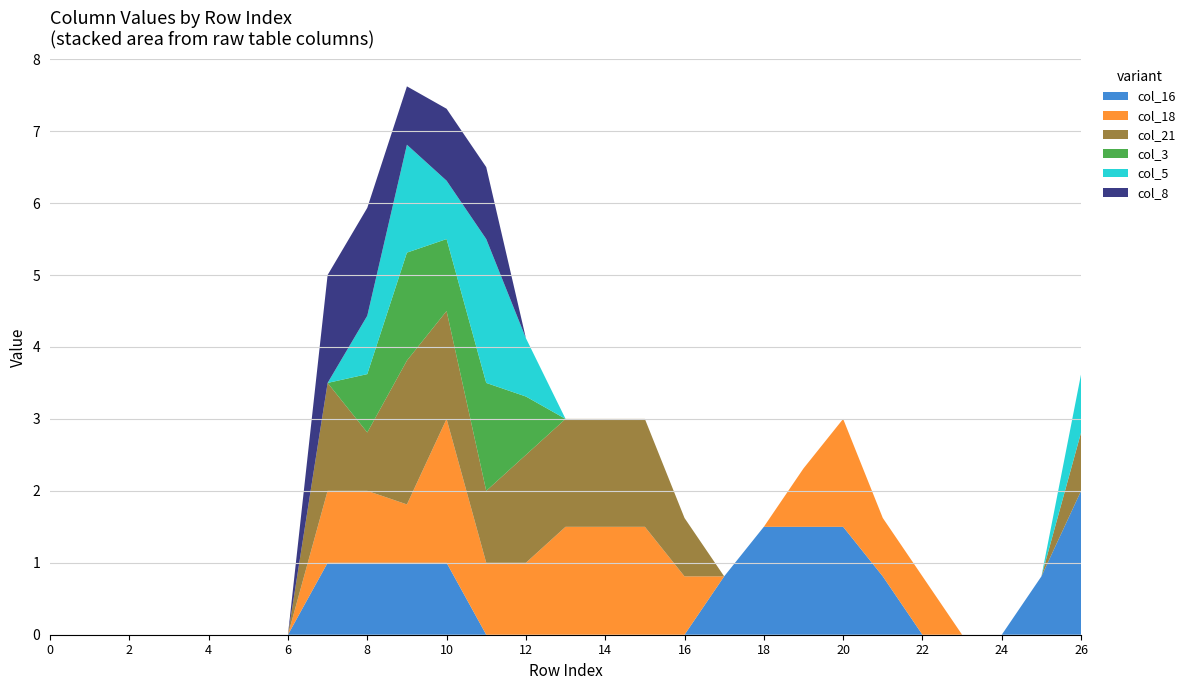

Reading left to right, what are all the values shown in this chart?

col_16: 0=0.0	1=0.0	2=0.0	3=0.0	4=0.0	5=0.0	6=0.0	7=1.0	8=1.0	9=1.0	10=1.0	11=0.0	12=0.0	13=0.0	14=0.0	15=0.0	16=0.0	17=0.8	18=1.5	19=1.5	20=1.5	21=0.8	22=0.0	23=0.0	24=0.0	25=0.8	26=2.0
col_18: 0=0.0	1=0.0	2=0.0	3=0.0	4=0.0	5=0.0	6=0.0	7=1.0	8=1.0	9=0.8	10=2.0	11=1.0	12=1.0	13=1.5	14=1.5	15=1.5	16=0.8	17=0.0	18=0.0	19=0.8	20=1.5	21=0.8	22=0.8	23=0.0	24=0.0	25=0.0	26=0.0
col_21: 0=0.0	1=0.0	2=0.0	3=0.0	4=0.0	5=0.0	6=0.0	7=1.5	8=0.8	9=2.0	10=1.5	11=1.0	12=1.5	13=1.5	14=1.5	15=1.5	16=0.8	17=0.0	18=0.0	19=0.0	20=0.0	21=0.0	22=0.0	23=0.0	24=0.0	25=0.0	26=0.8
col_3: 0=0.0	1=0.0	2=0.0	3=0.0	4=0.0	5=0.0	6=0.0	7=0.0	8=0.8	9=1.5	10=1.0	11=1.5	12=0.8	13=0.0	14=0.0	15=0.0	16=0.0	17=0.0	18=0.0	19=0.0	20=0.0	21=0.0	22=0.0	23=0.0	24=0.0	25=0.0	26=0.0
col_5: 0=0.0	1=0.0	2=0.0	3=0.0	4=0.0	5=0.0	6=0.0	7=0.0	8=0.8	9=1.5	10=0.8	11=2.0	12=0.8	13=0.0	14=0.0	15=0.0	16=0.0	17=0.0	18=0.0	19=0.0	20=0.0	21=0.0	22=0.0	23=0.0	24=0.0	25=0.0	26=0.8
col_8: 0=0.0	1=0.0	2=0.0	3=0.0	4=0.0	5=0.0	6=0.0	7=1.5	8=1.5	9=0.8	10=1.0	11=1.0	12=0.0	13=0.0	14=0.0	15=0.0	16=0.0	17=0.0	18=0.0	19=0.0	20=0.0	21=0.0	22=0.0	23=0.0	24=0.0	25=0.0	26=0.0